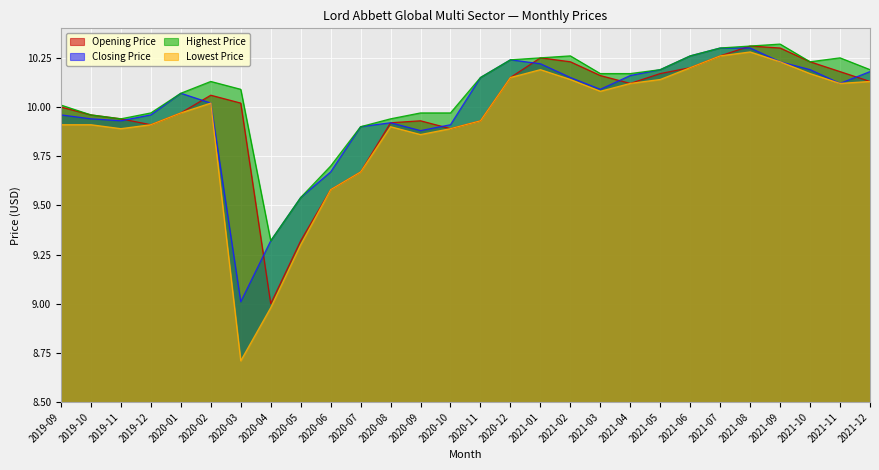

What is the difference between the Highest Price values at 2021-05 and 2020-04?

0.9